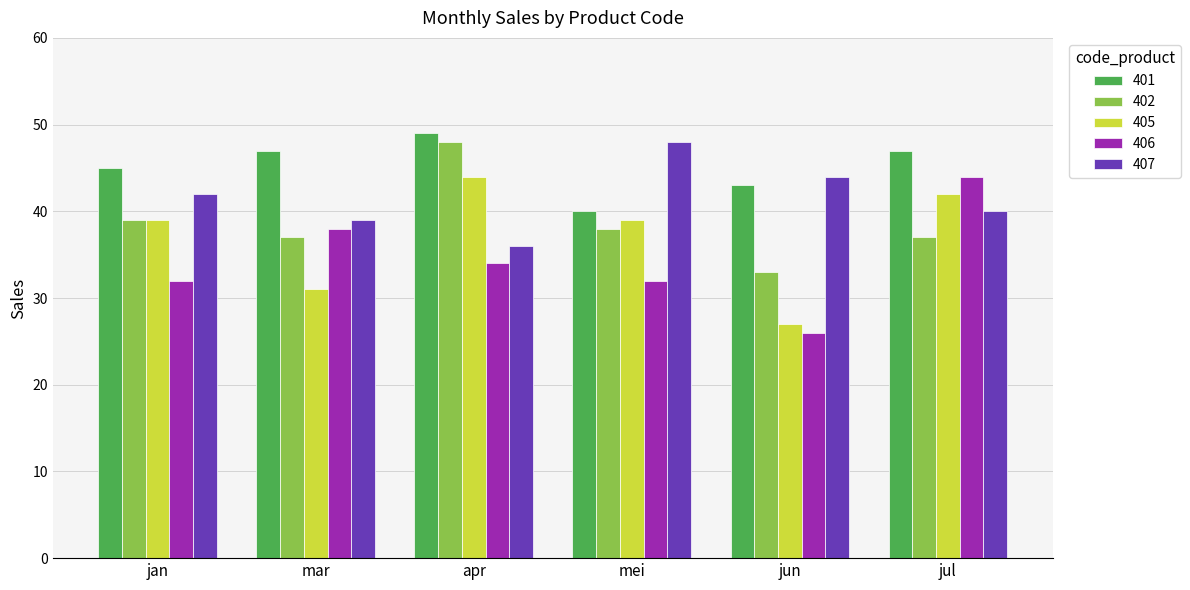

Rank the series by their average value, from highest to lowest.

401, 407, 402, 405, 406